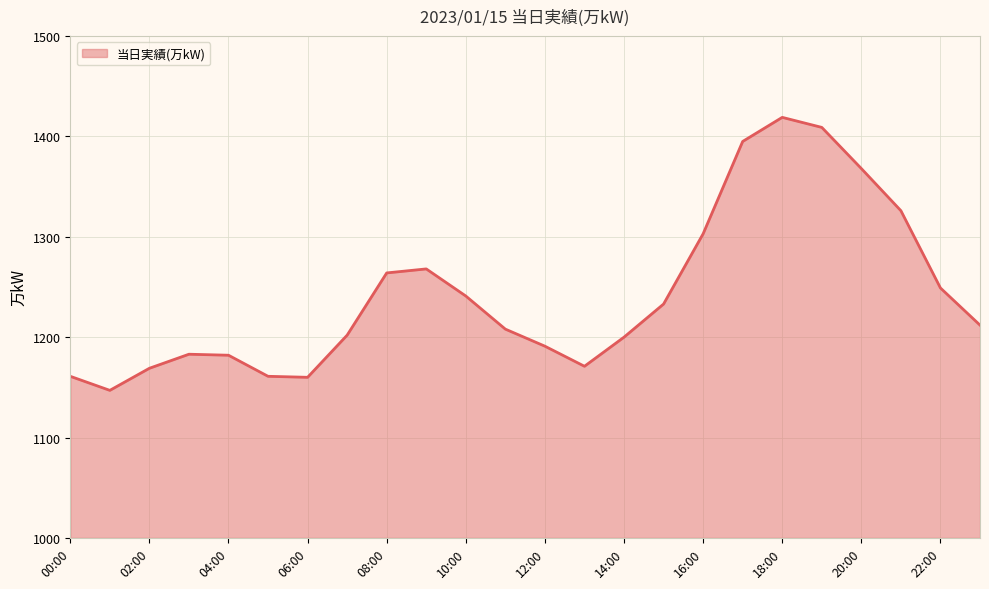

What is the minimum value shown in the chart?

1147